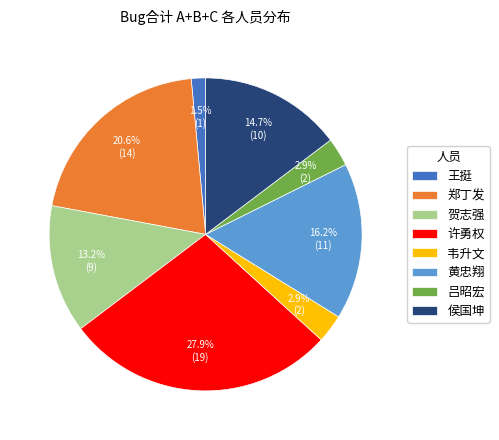

True or false: 郑丁发 accounts for 21% of the total.

True